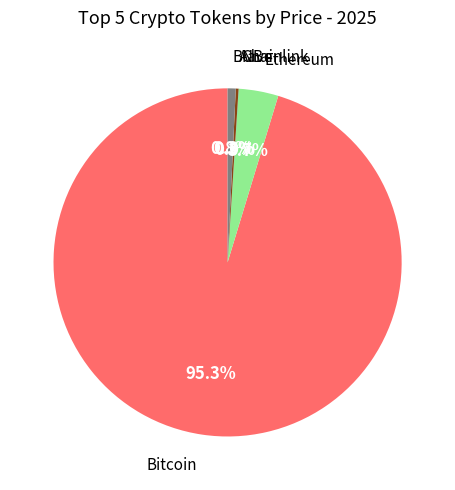

Does any single category account for the majority?

Yes